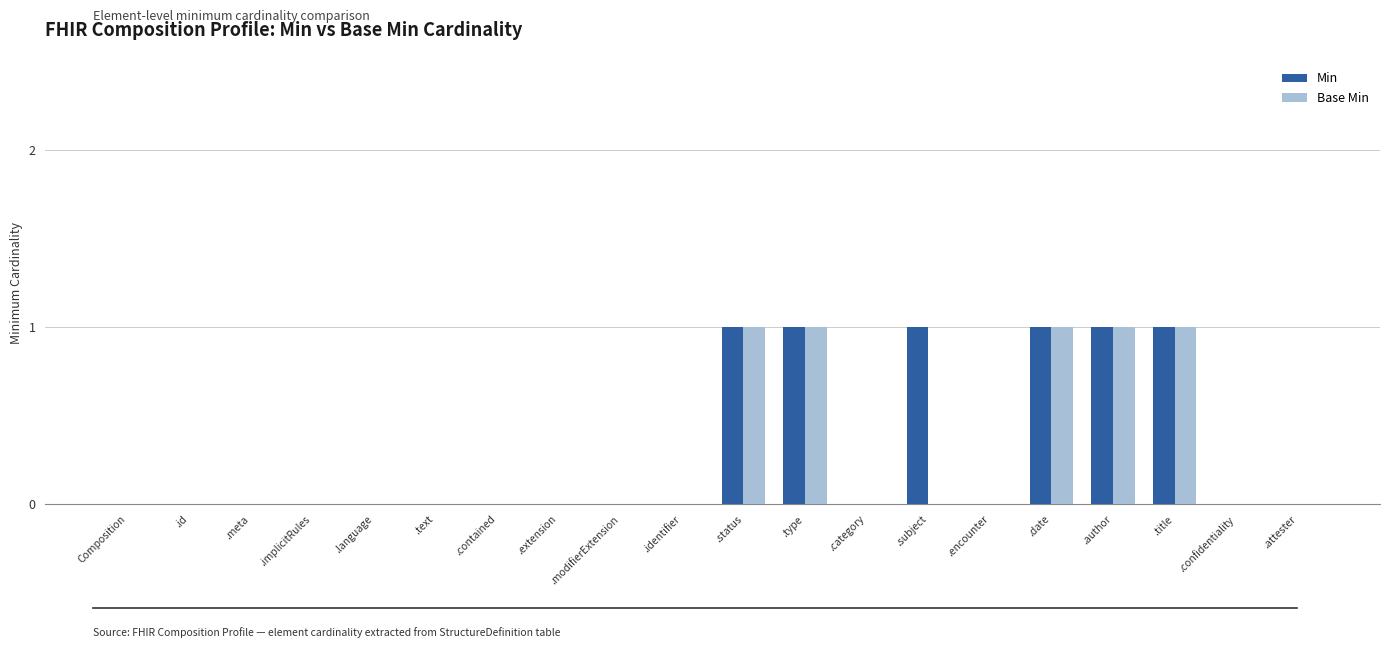

What is the greatest value displayed?

1